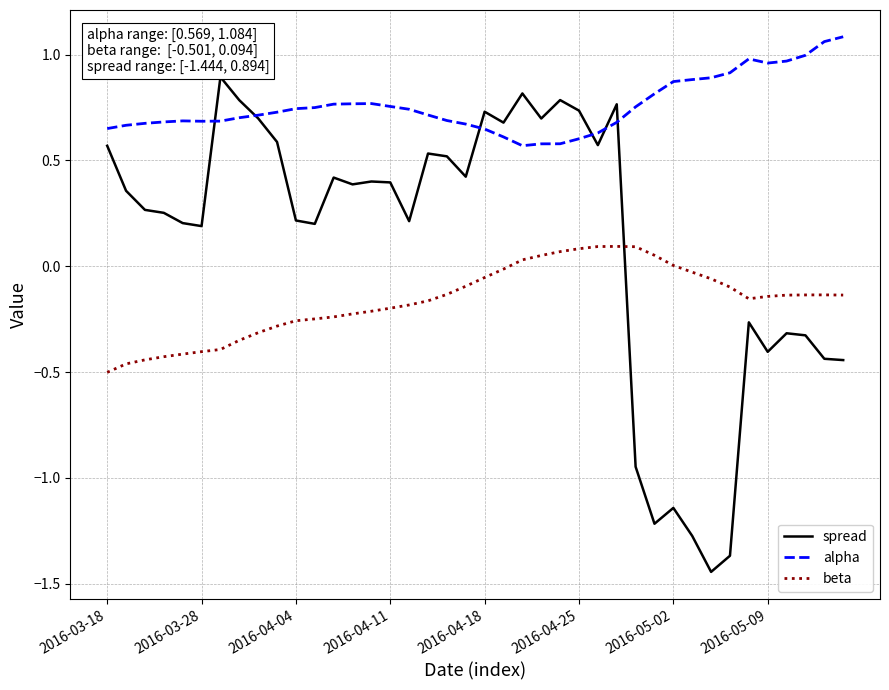

List the series in order of their overall mean, highest first.

alpha, spread, beta